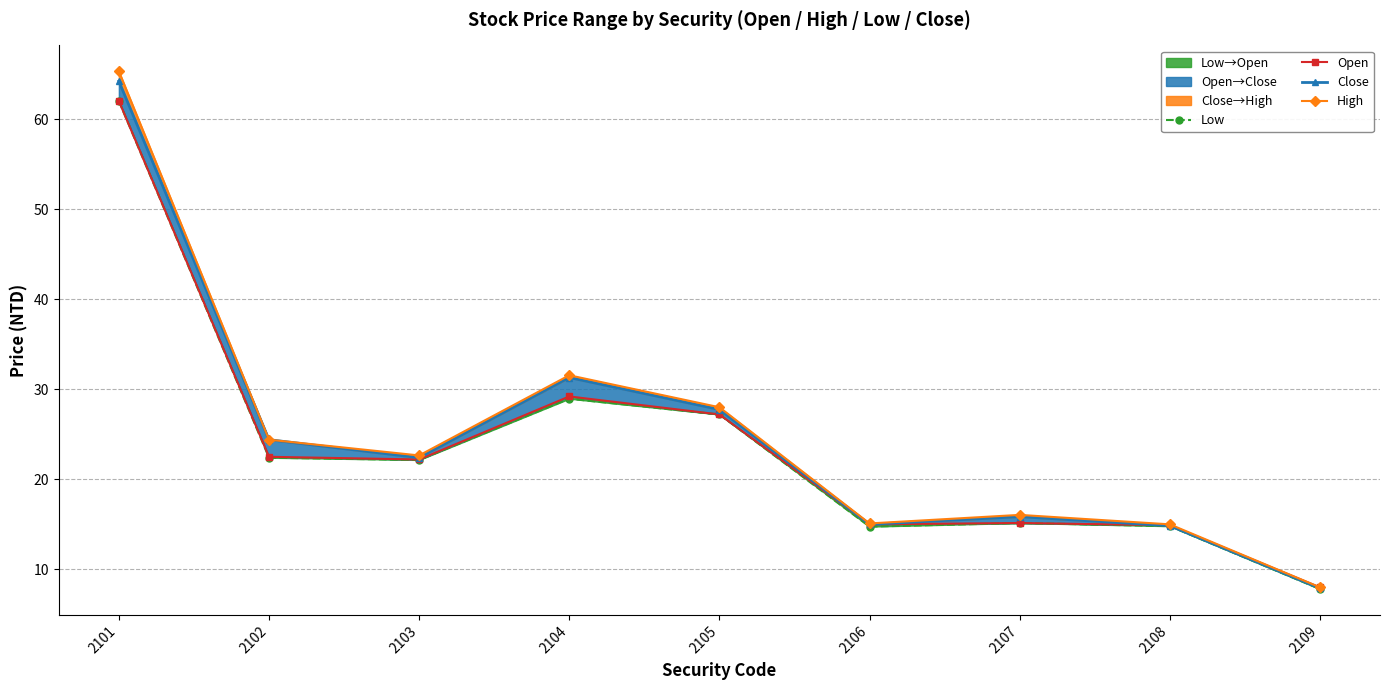

What is the sum of all High values?

226.1